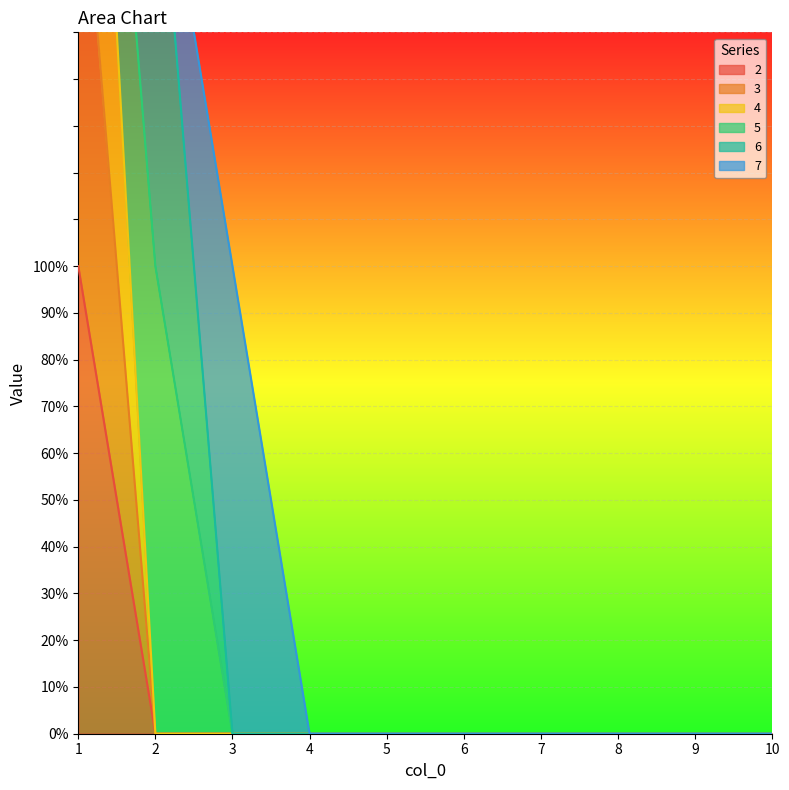

What is the maximum value shown in the chart?

3